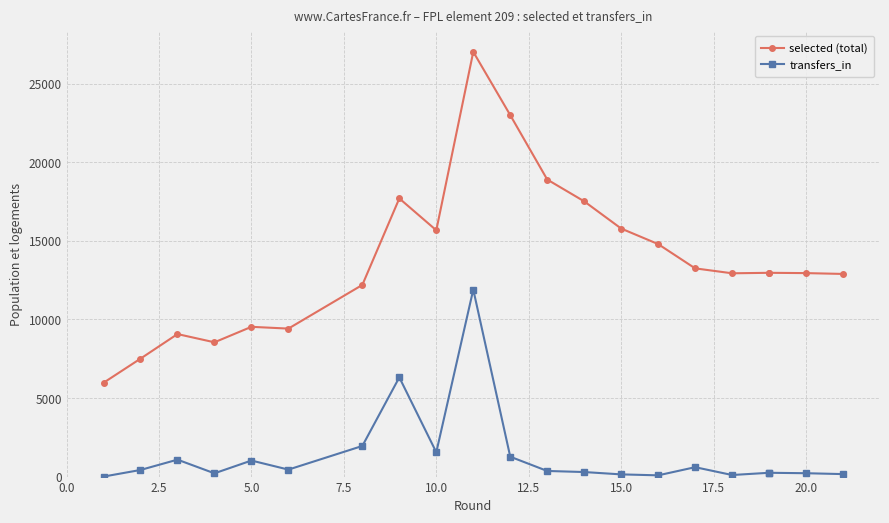

What is the sum of all selected (total) values?

290660